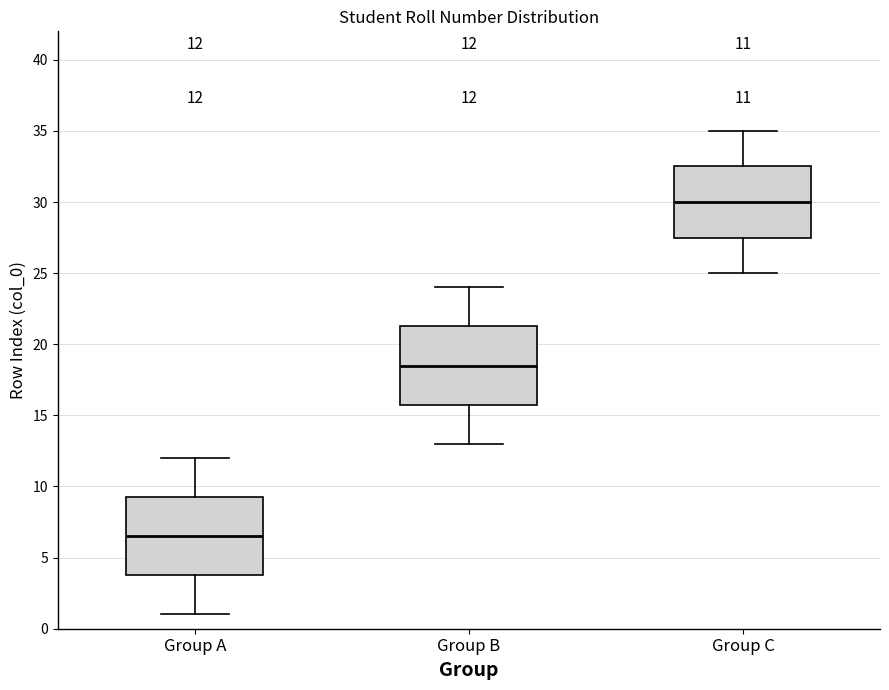

Which box's median line is the lowest?

Group A